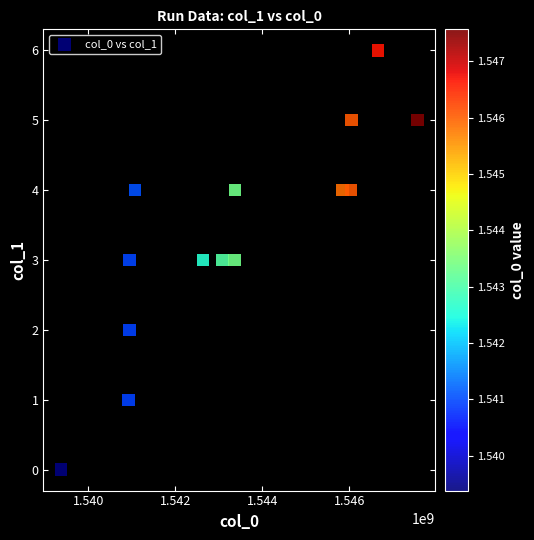

What is the range of X values (max minus min)?

8185959